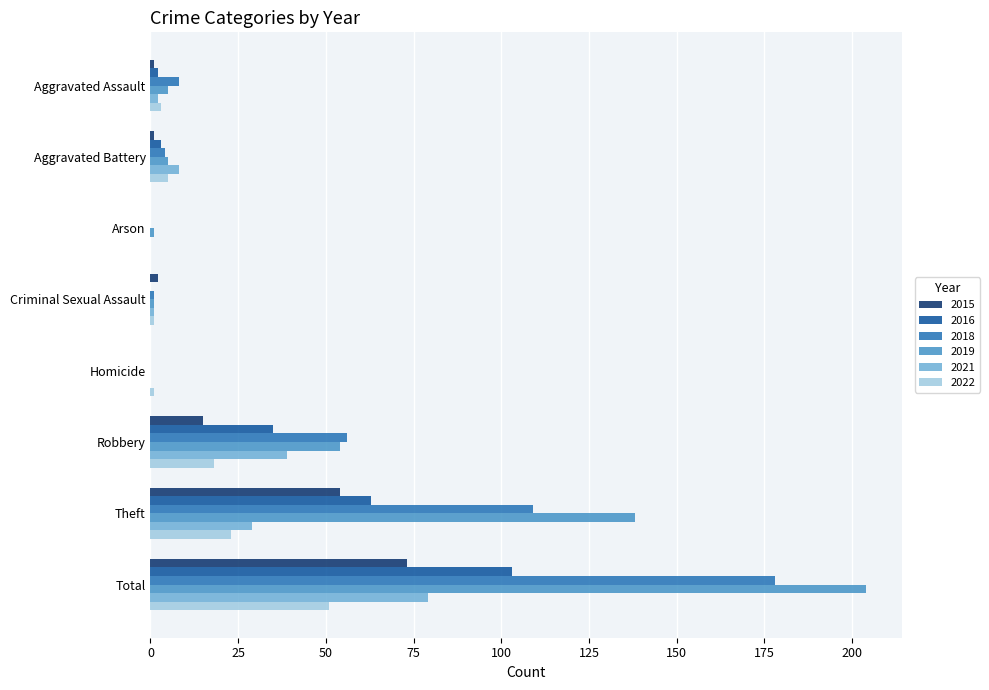

Which category has the highest value in the 2022 series?

Total